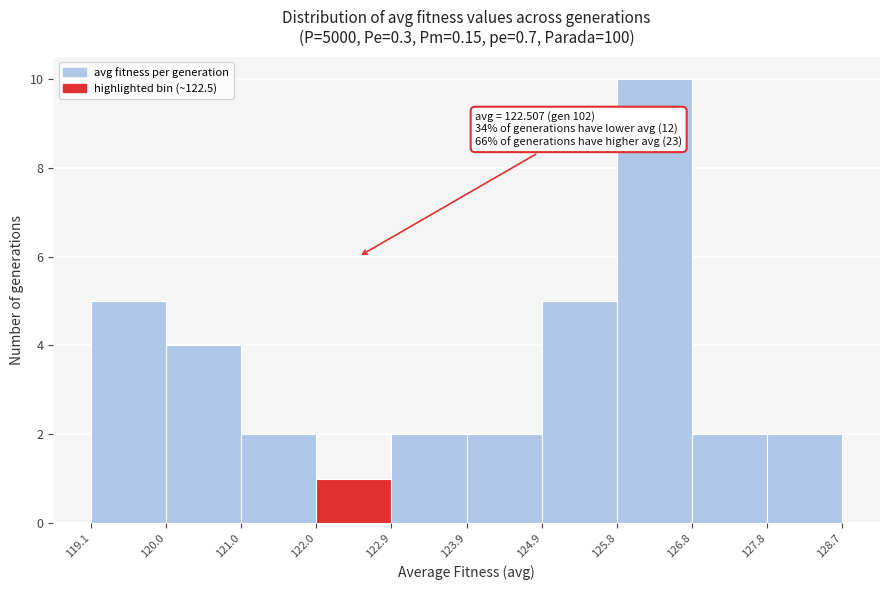

Over which range of the x-axis is the bar tallest?

125.8 to 126.8